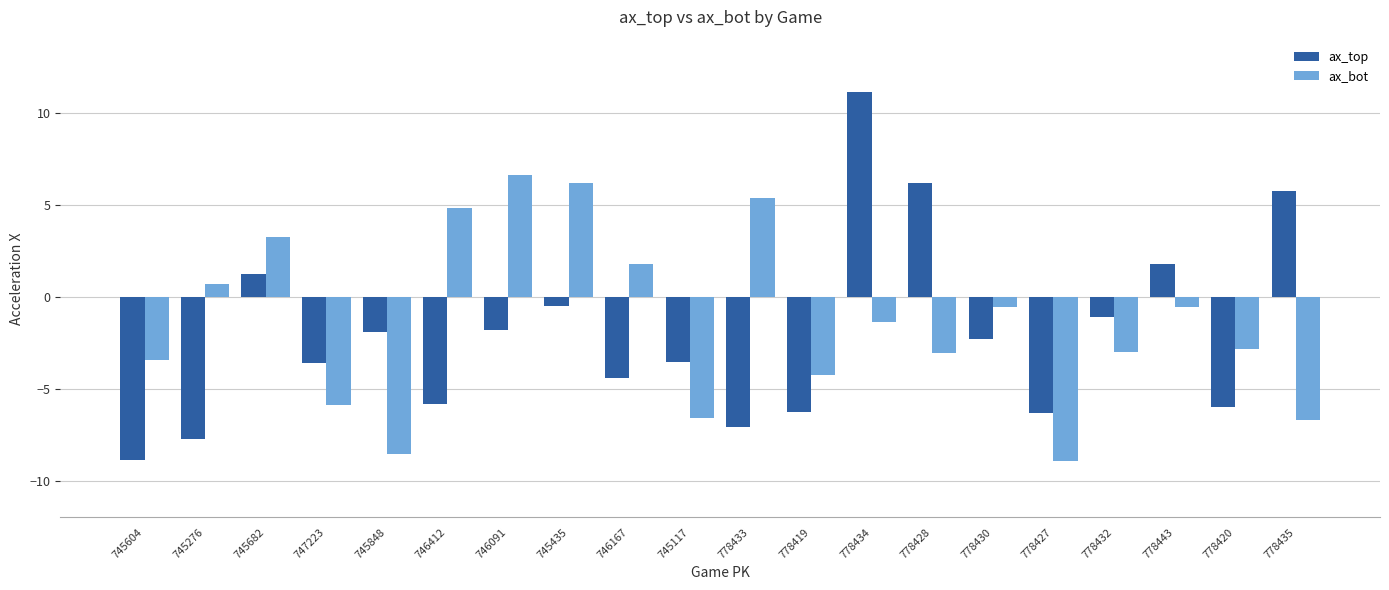

How many data points does each series have?

20